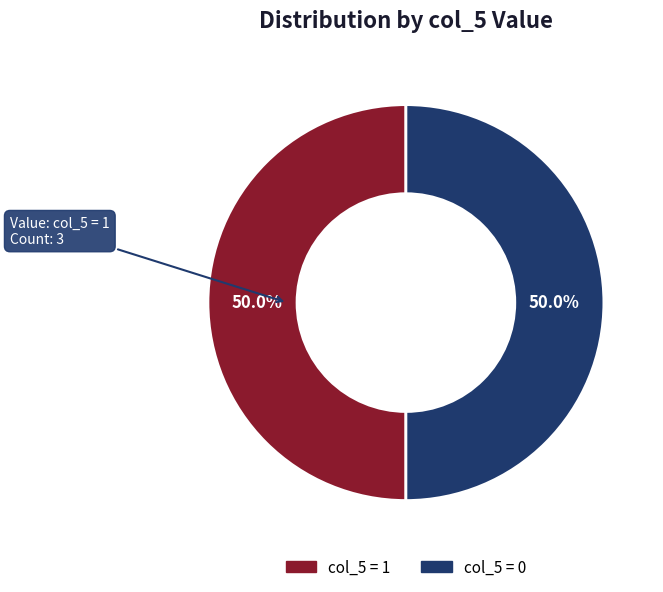

What is the total percentage of col_5 = 0 and col_5 = 1?

100.0%